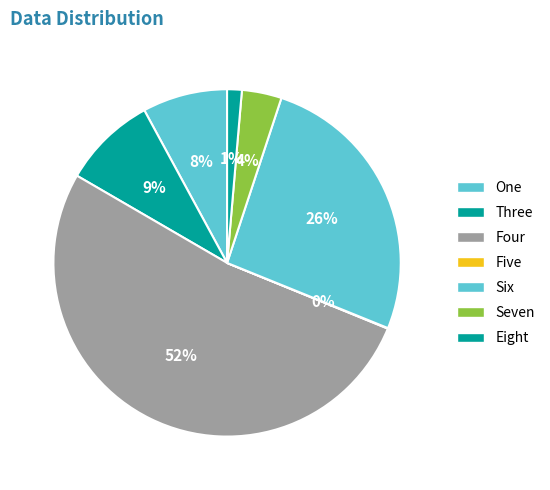

Does Four account for over 50% of the chart?

Yes